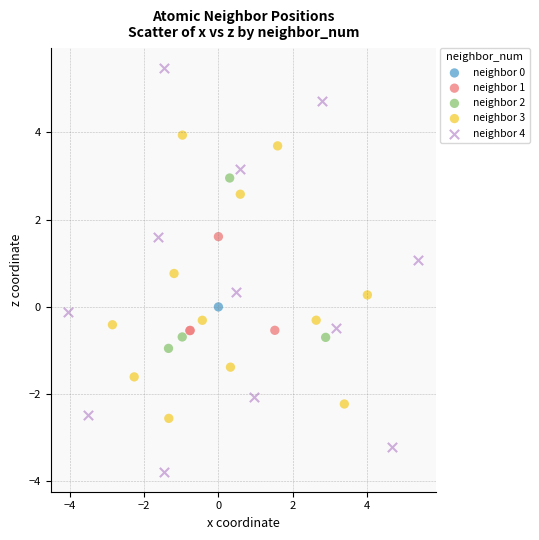

Which series reaches the minimum Y coordinate?

neighbor 4